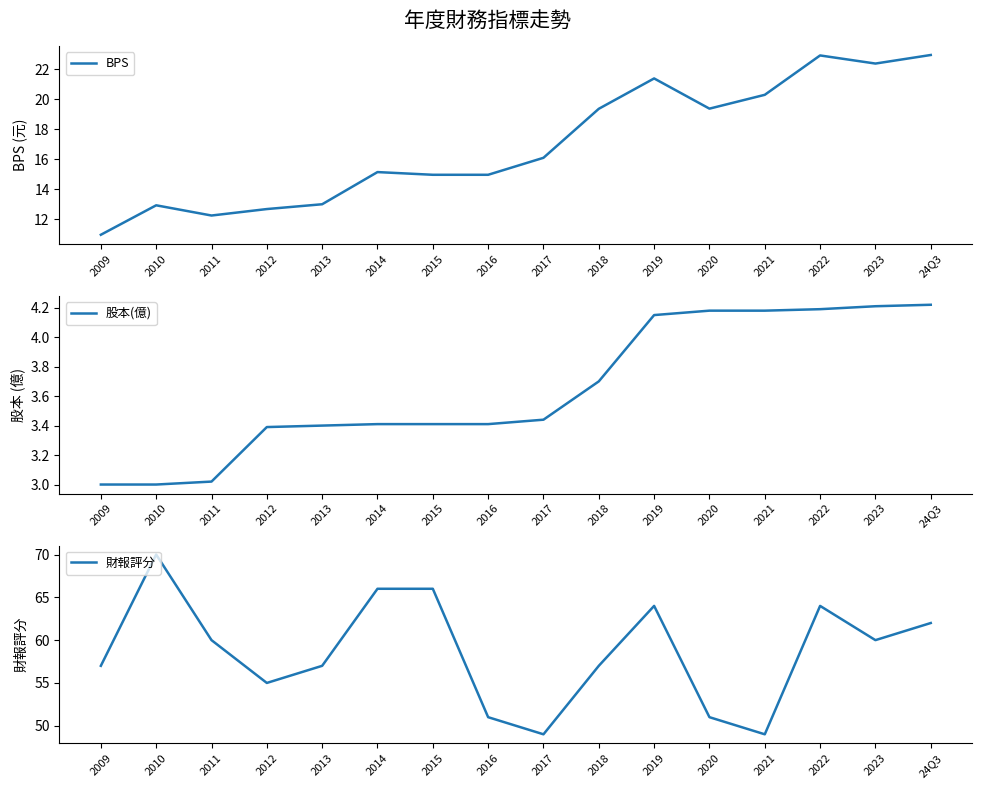

What is the maximum value for BPS?

22.9